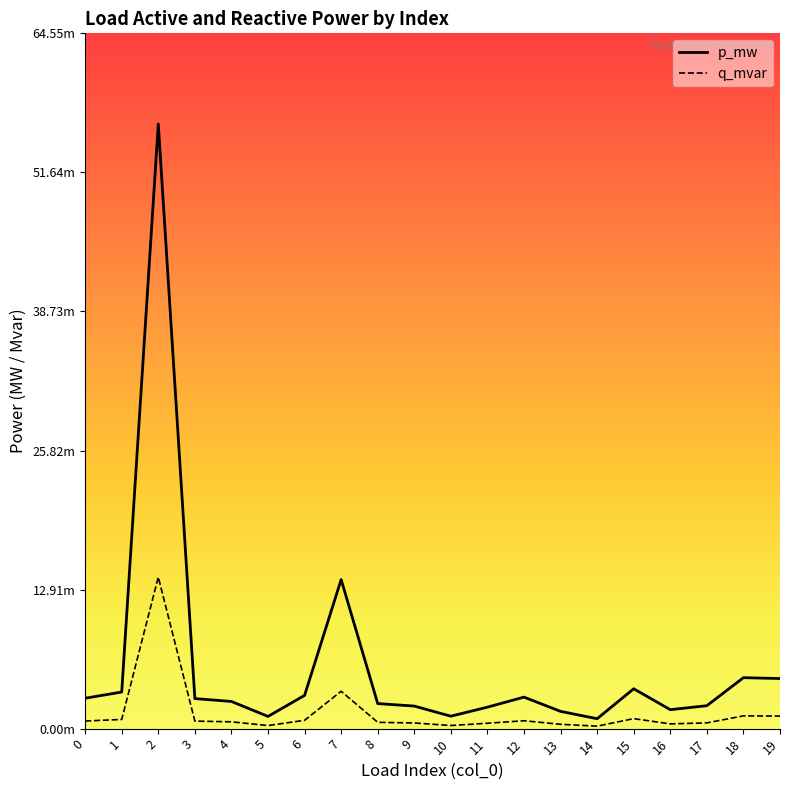

Reading left to right, list all the values displayed in this chart.

p_mw: 0=0.0	1=0.0	2=0.1	3=0.0	4=0.0	5=0.0	6=0.0	7=0.0	8=0.0	9=0.0	10=0.0	11=0.0	12=0.0	13=0.0	14=0.0	15=0.0	16=0.0	17=0.0	18=0.0	19=0.0
q_mvar: 0=0.0	1=0.0	2=0.0	3=0.0	4=0.0	5=0.0	6=0.0	7=0.0	8=0.0	9=0.0	10=0.0	11=0.0	12=0.0	13=0.0	14=0.0	15=0.0	16=0.0	17=0.0	18=0.0	19=0.0